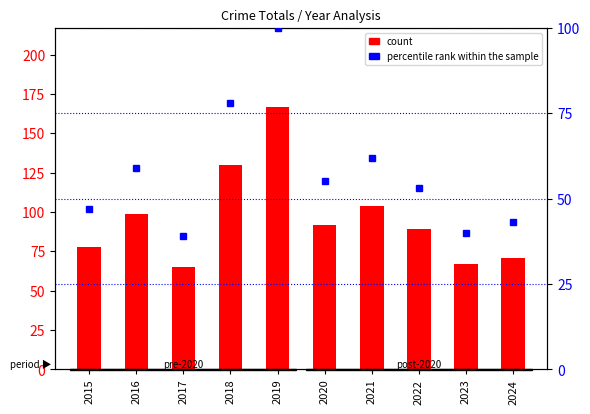

Is the value of percentile rank within the sample at 2016 greater than the value of count at 2015?

No